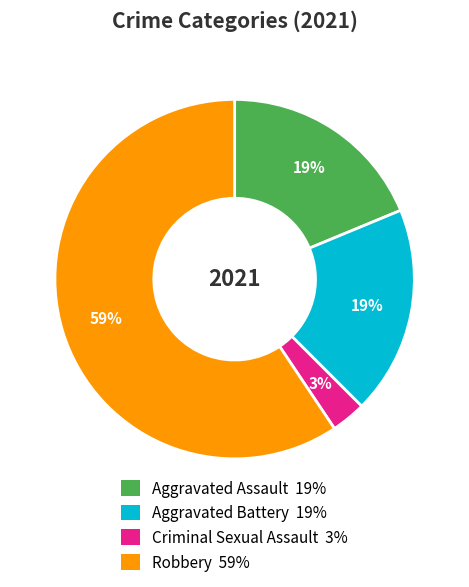

Which has a higher value, Criminal Sexual Assault or Aggravated Battery?

Aggravated Battery